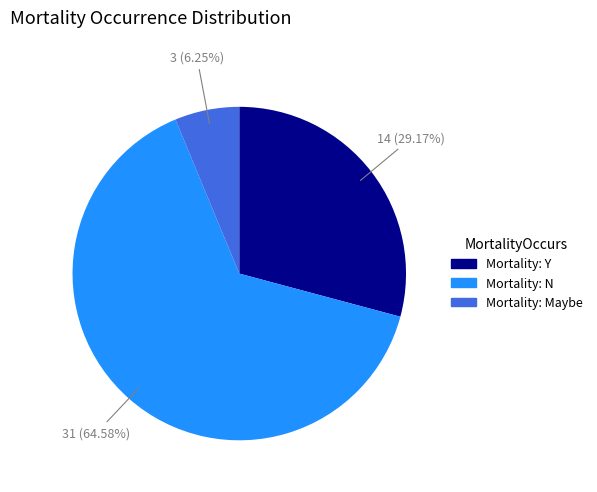

Does any single category account for the majority?

Yes